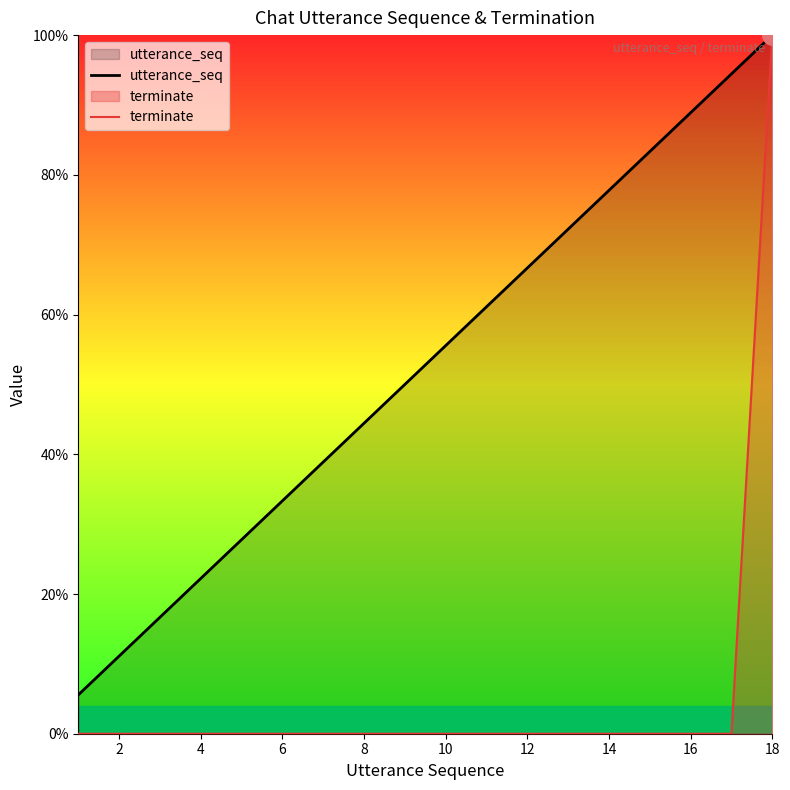

How many distinct data groups are displayed?

2